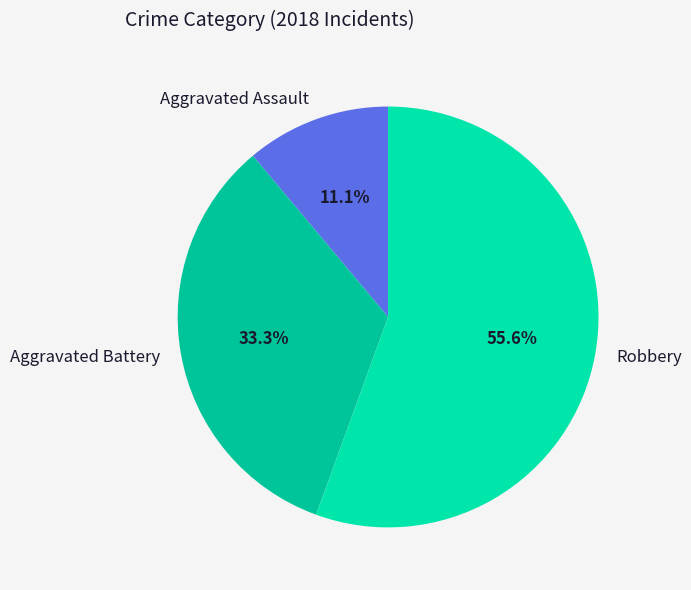

Between Aggravated Battery and Robbery, which is larger?

Robbery